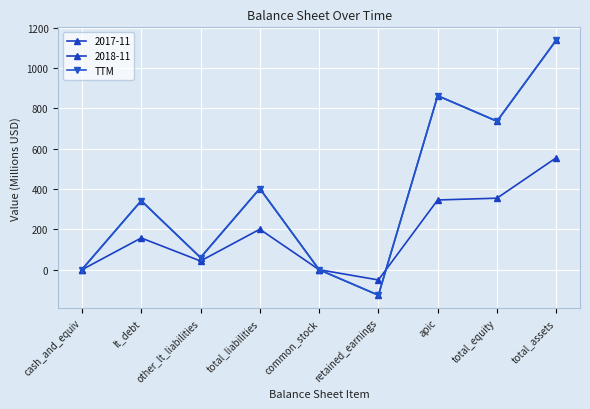

What position from the right is total_liabilities?

6